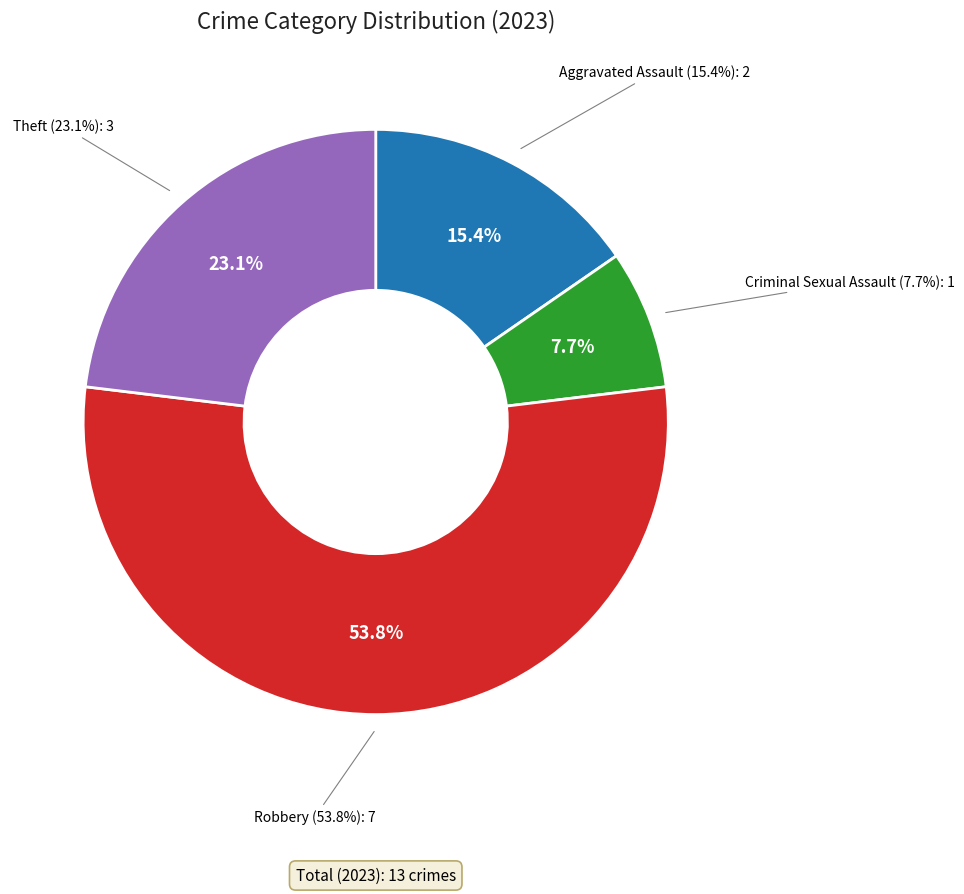

Which has a higher value, Theft or Criminal Sexual Assault?

Theft